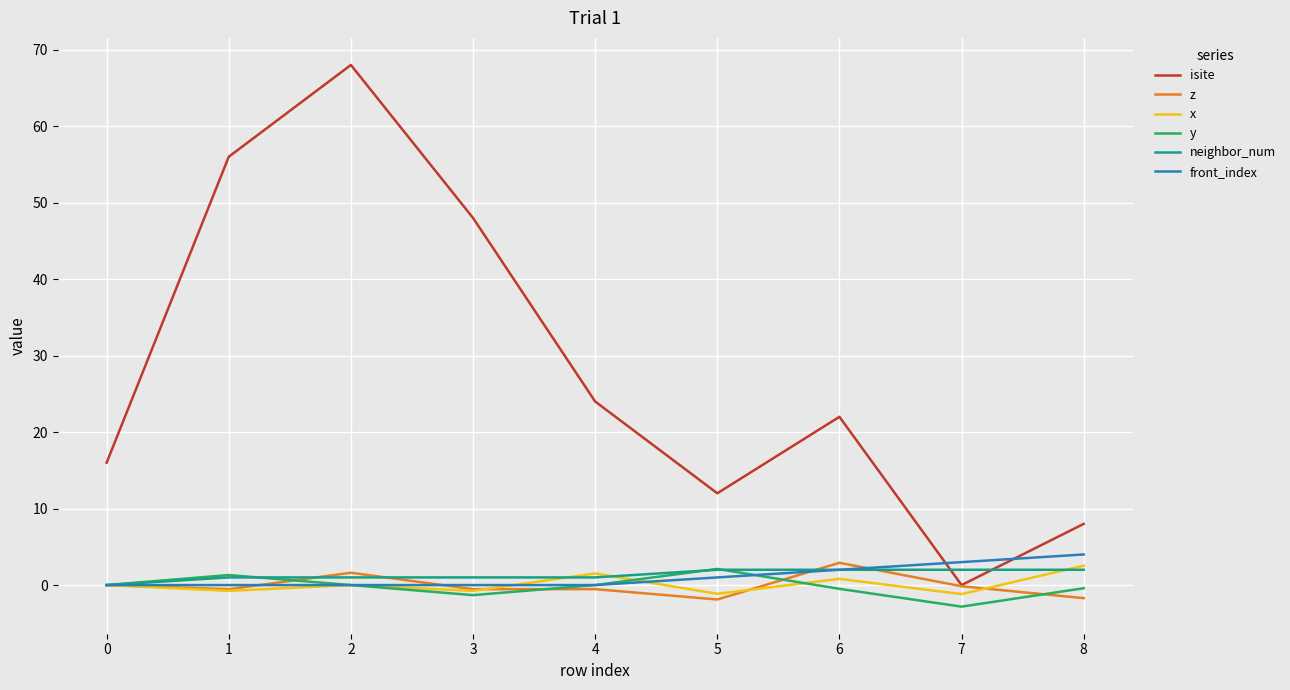

True or false: front_index and isite intersect in this chart.

True